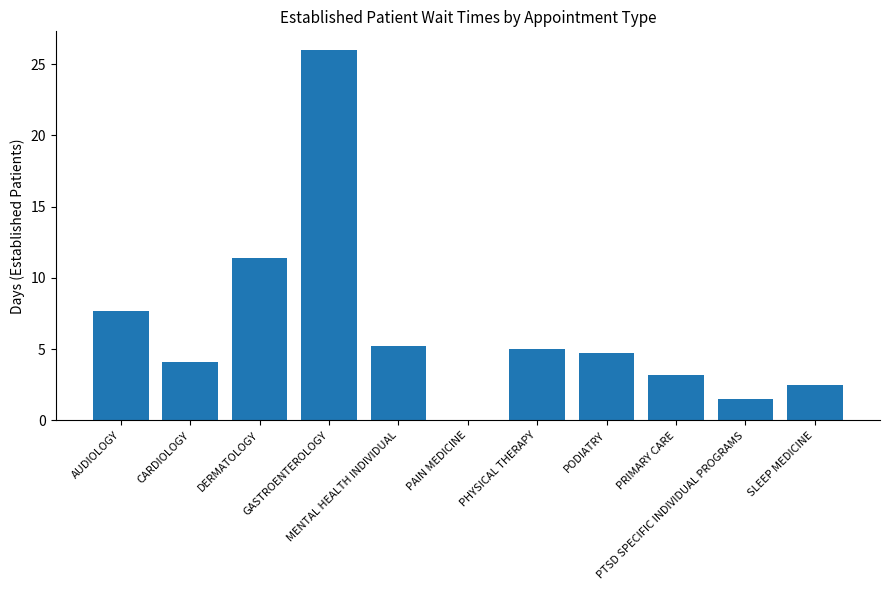

How many positive values are there?

10